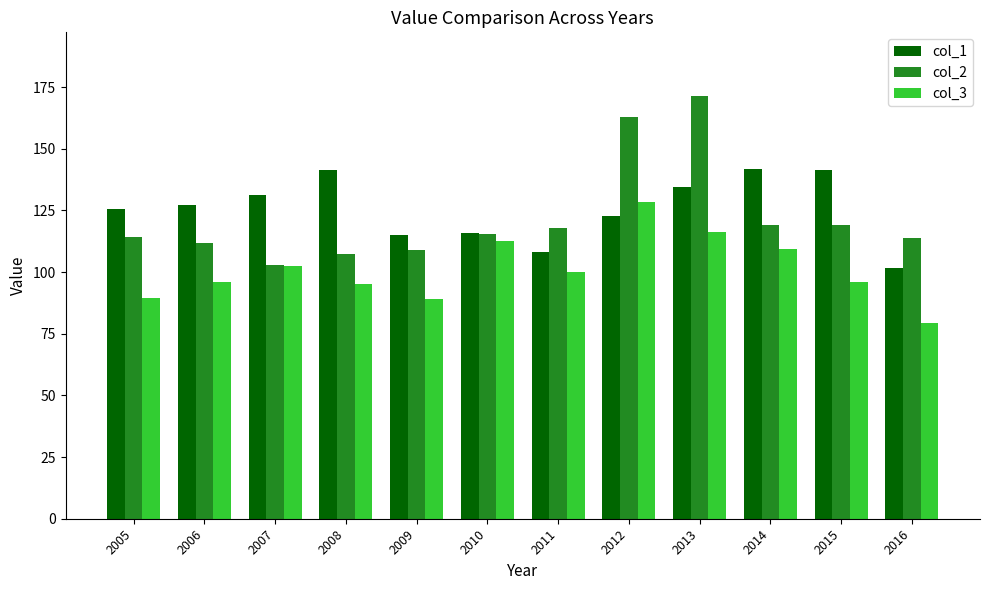

Which series has the largest total across all categories?

col_1